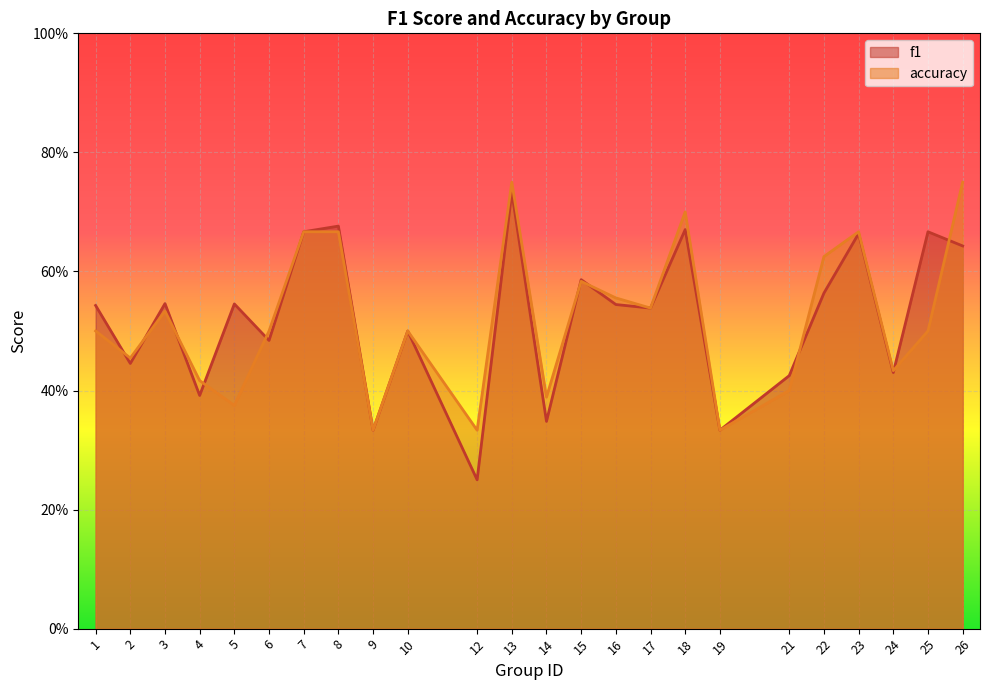

What is the value of the f1 point at the 17th from the left?

0.7